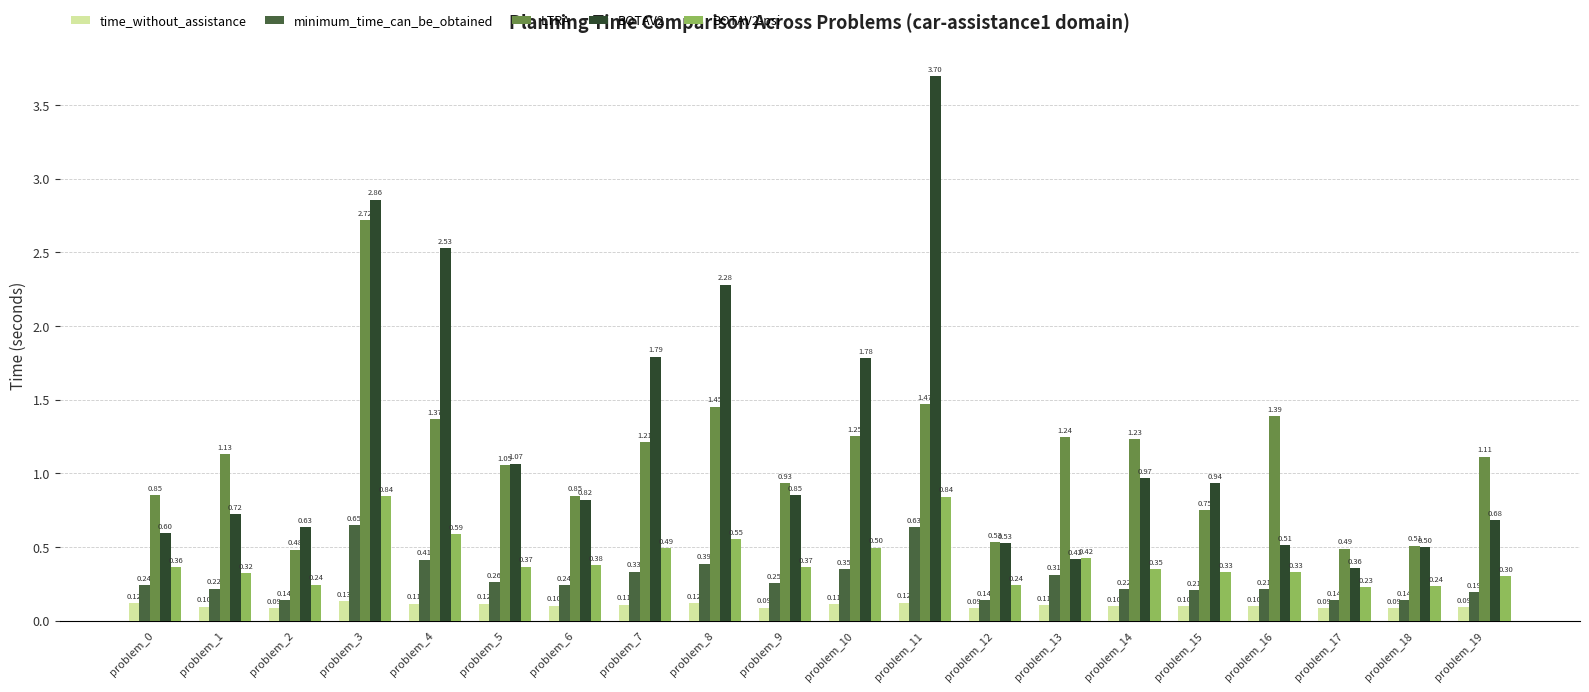

Which series has the widest spread of values?

BOTAV2